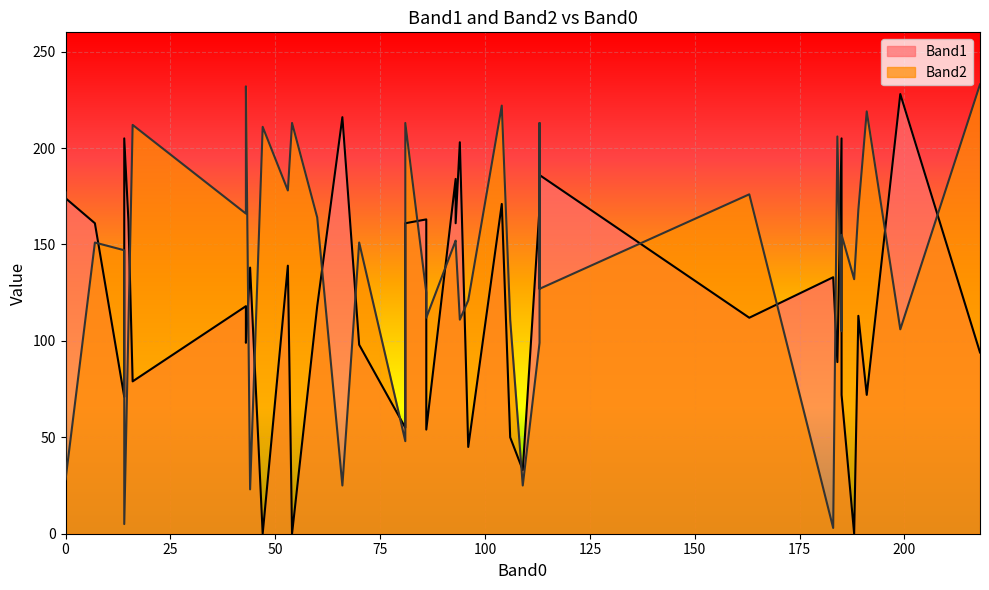

Count the number of data series in this chart.

2